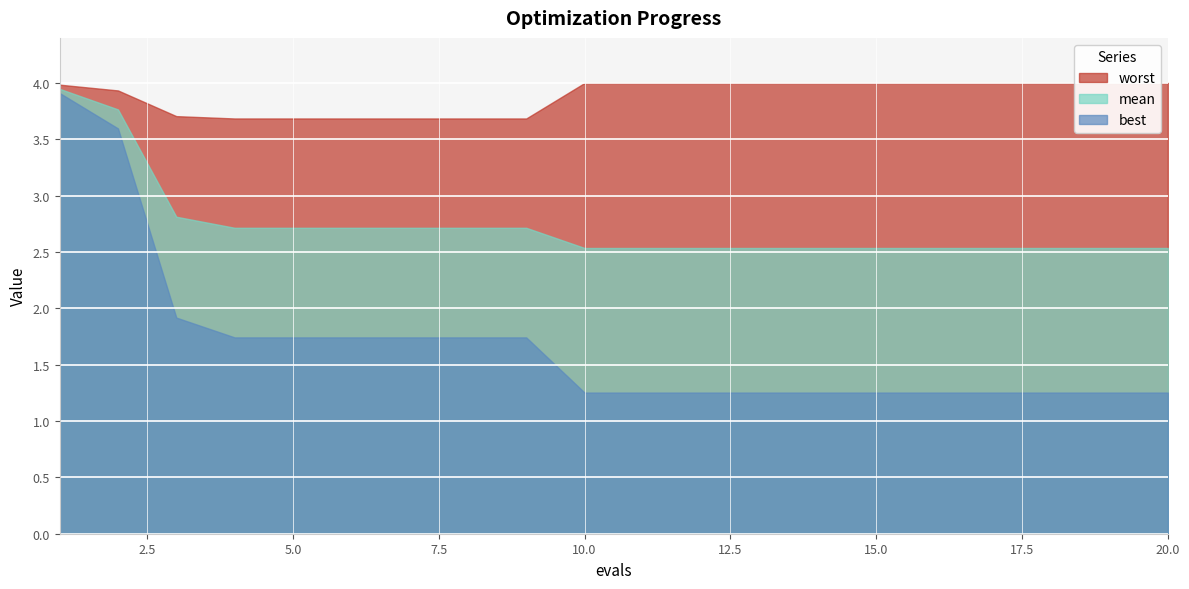

What is the greatest value displayed?

4.0